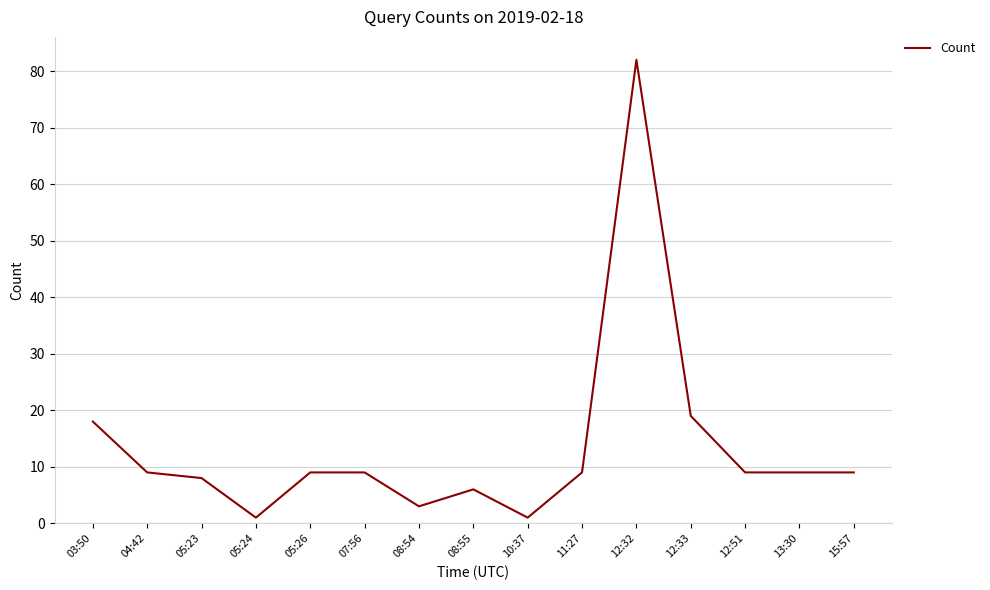

Reading right to left, what are all the values shown in this chart?

15:57=9	13:30=9	12:51=9	12:33=19	12:32=82	11:27=9	10:37=1	08:55=6	08:54=3	07:56=9	05:26=9	05:24=1	05:23=8	04:42=9	03:50=18